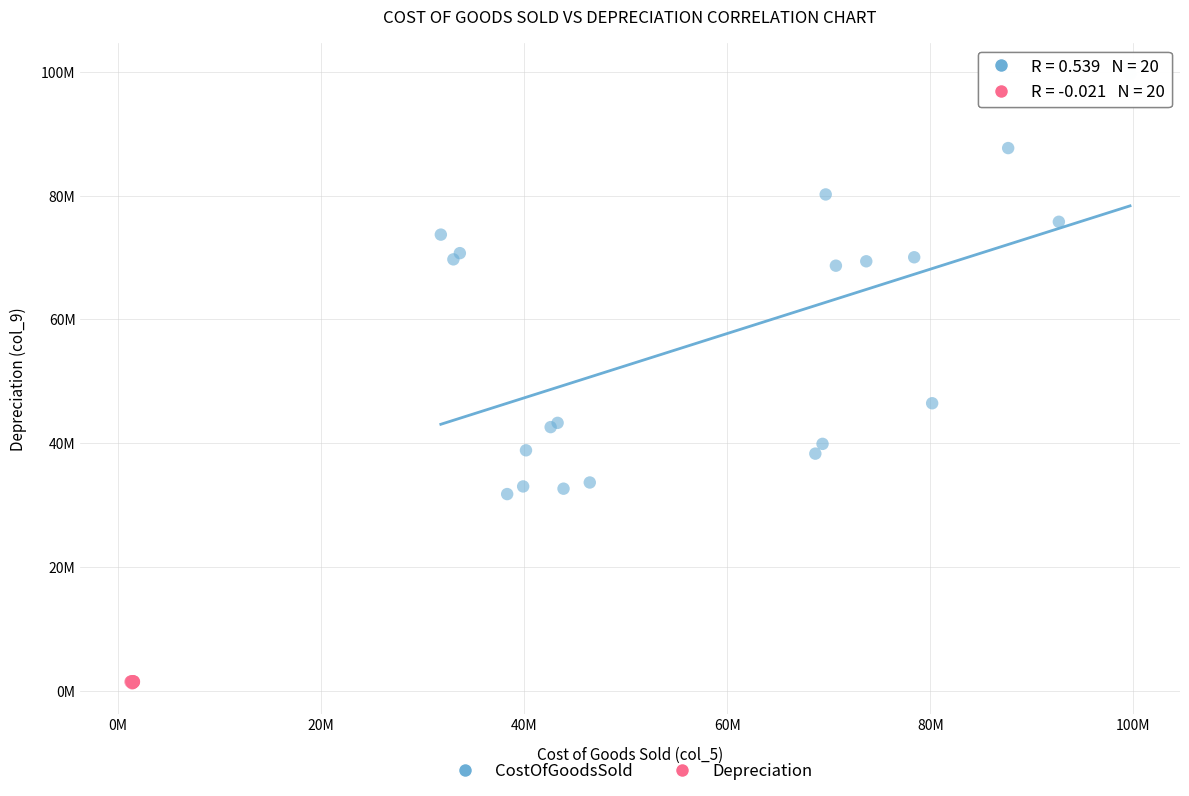

Which series contains the lowest Y value?

Depreciation